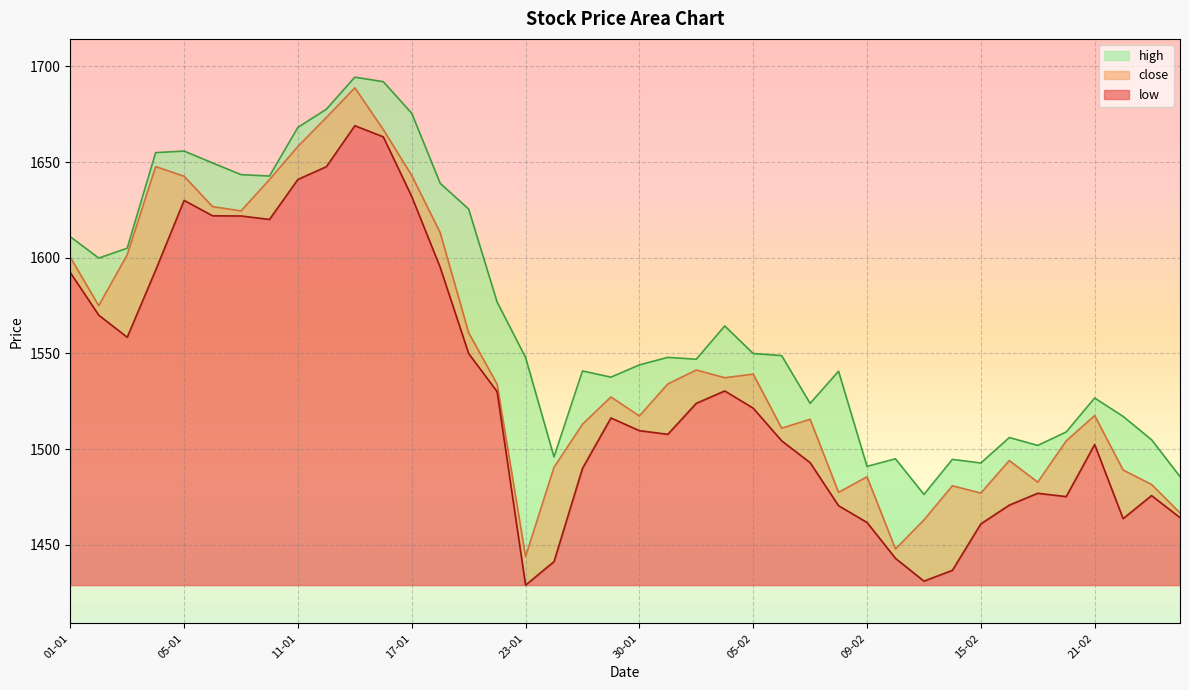

What position from the right is 20-02?

5